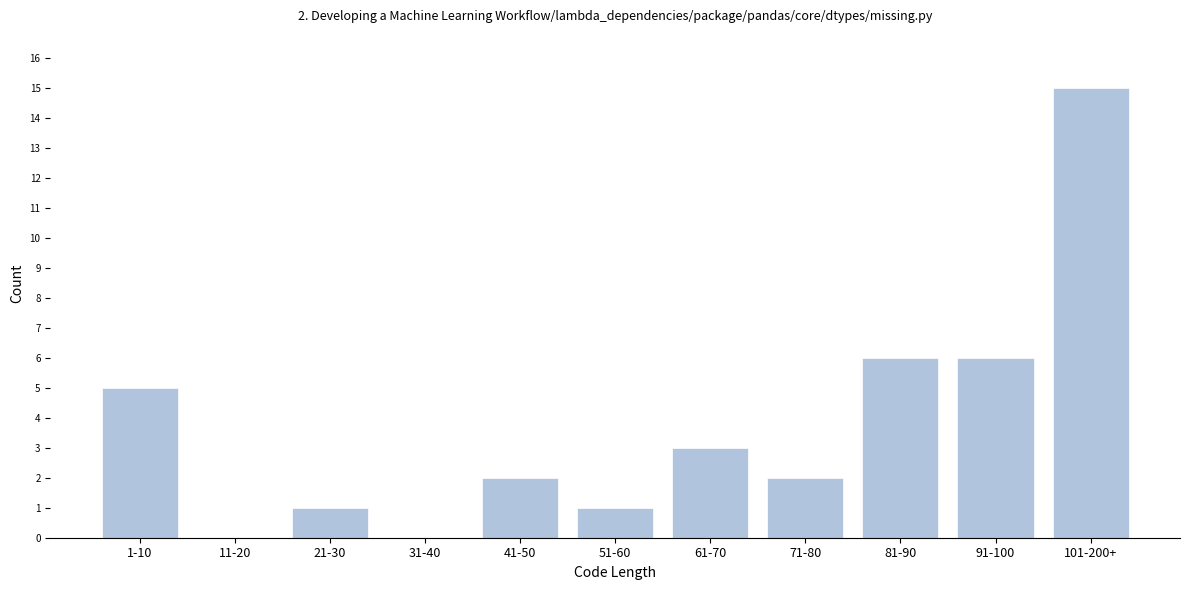

Reading left to right, transcribe all the data shown in this chart.

1-10=5	11-20=0	21-30=1	31-40=0	41-50=2	51-60=1	61-70=3	71-80=2	81-90=6	91-100=6	101-200+=15